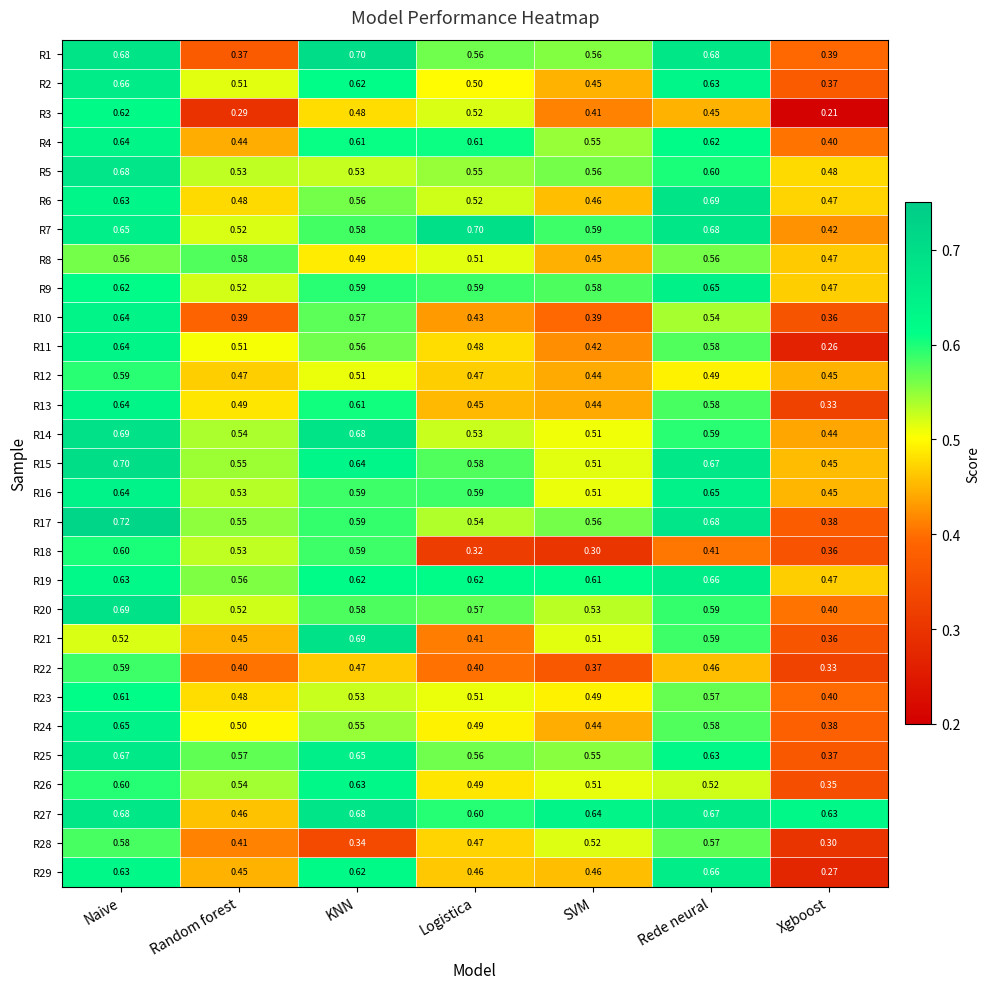

At which label is R20 closest to 0?

Xgboost